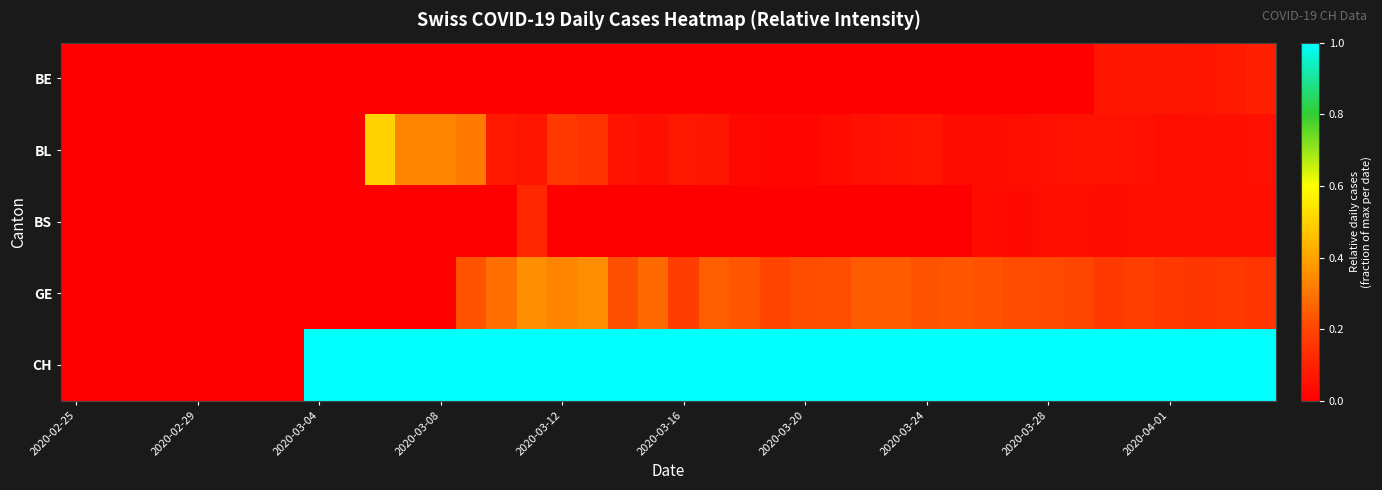

Which label corresponds to the largest value in the chart?

2020-03-04